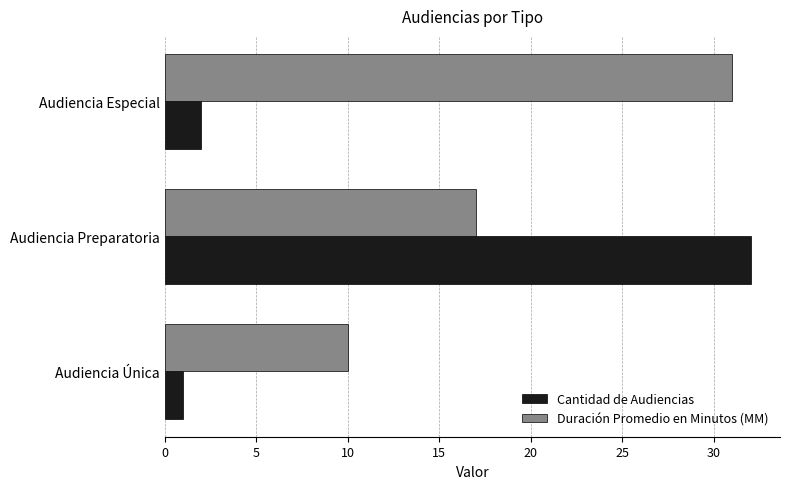

Which category has the highest value across all series?

Audiencia Preparatoria